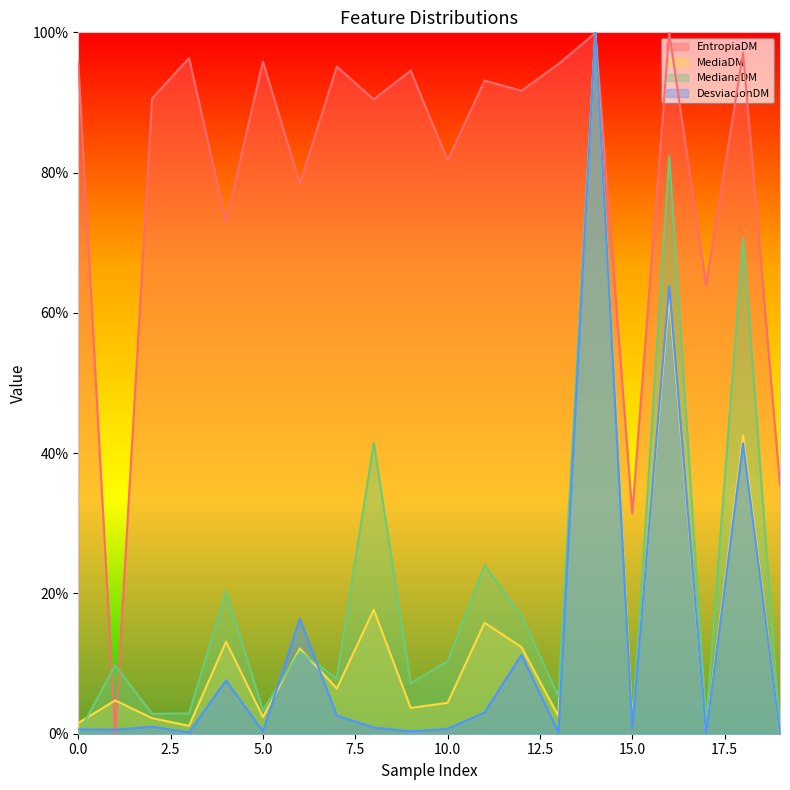

Where is the first local maximum for DesviacionDM?

2